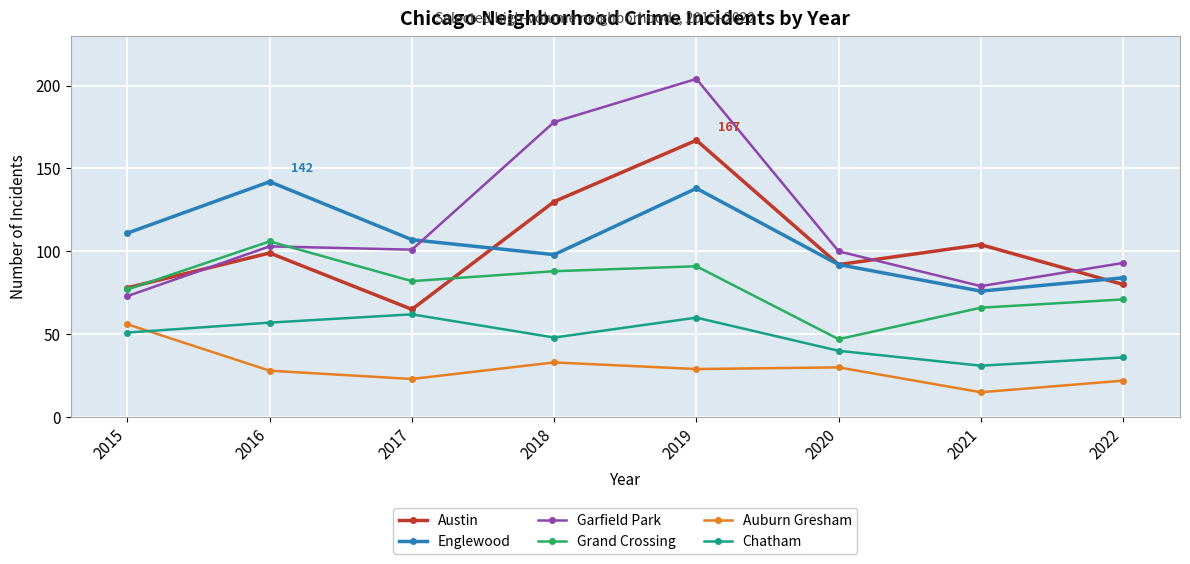

What is the difference between the maximum and minimum values in the Garfield Park series?

131